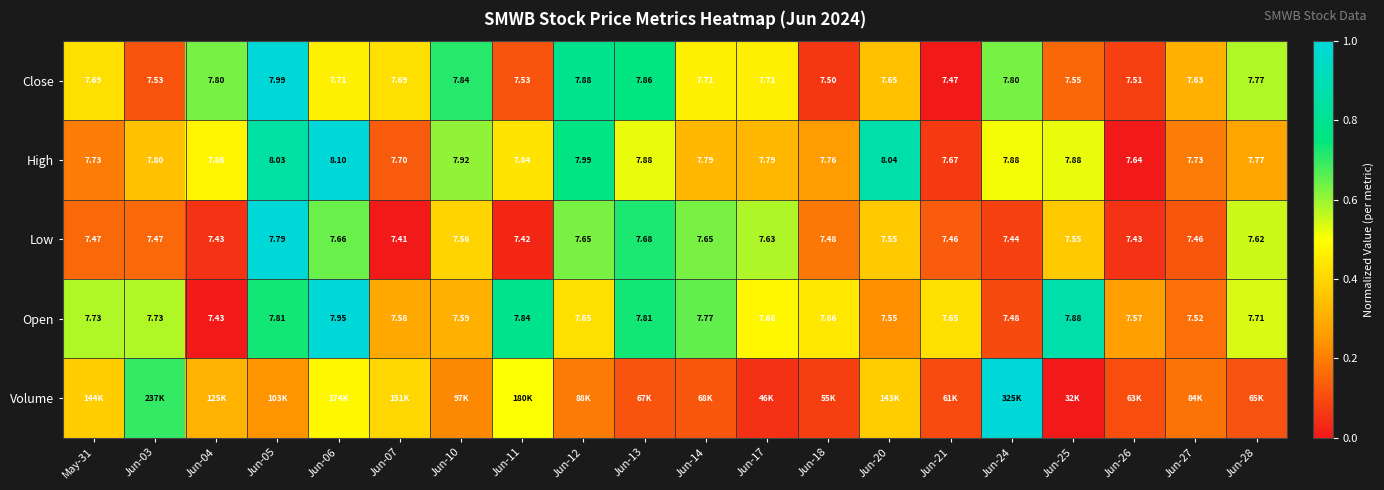

What is the greatest value displayed?

1.0